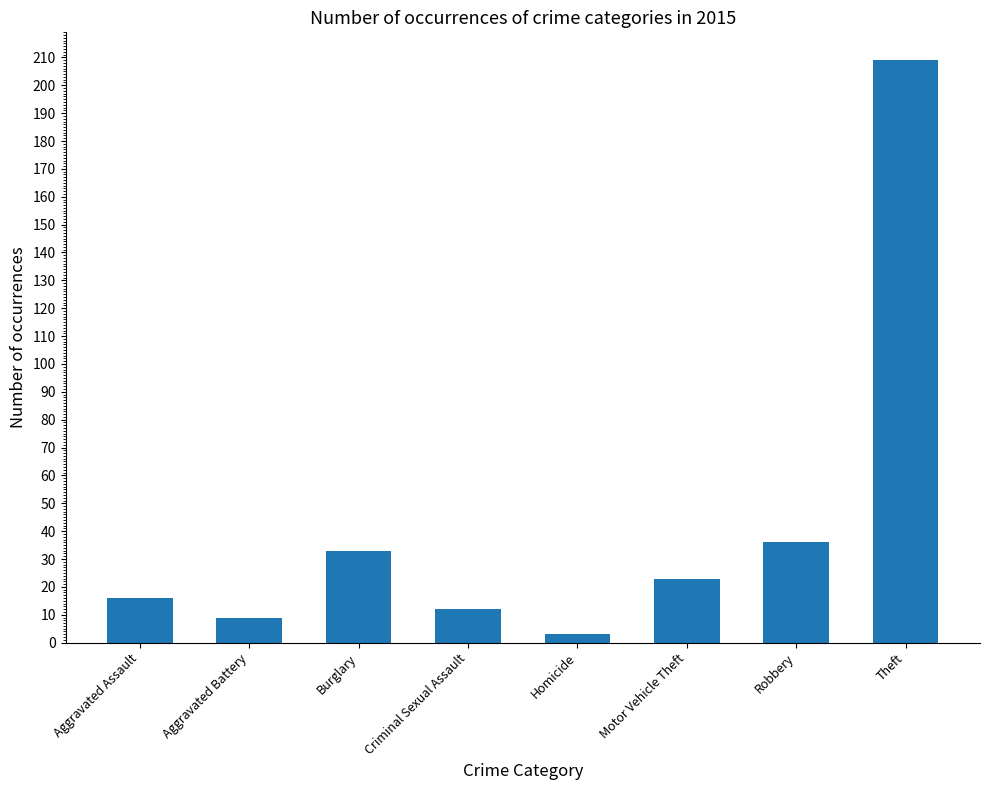

The value at Theft is 209. True or false?

True